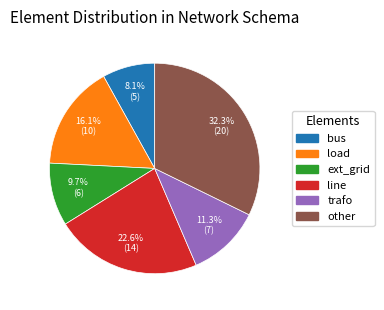

To the nearest percent, what percentage of the pie is bus?

8%